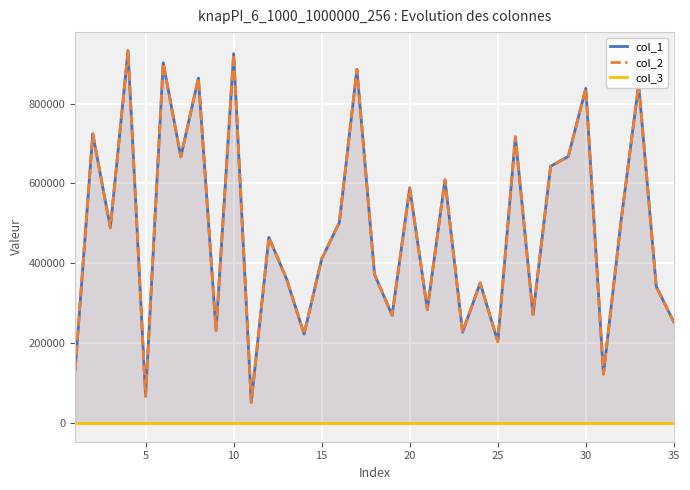

What is the difference between the maximum and minimum values in the col_1 series?

880523